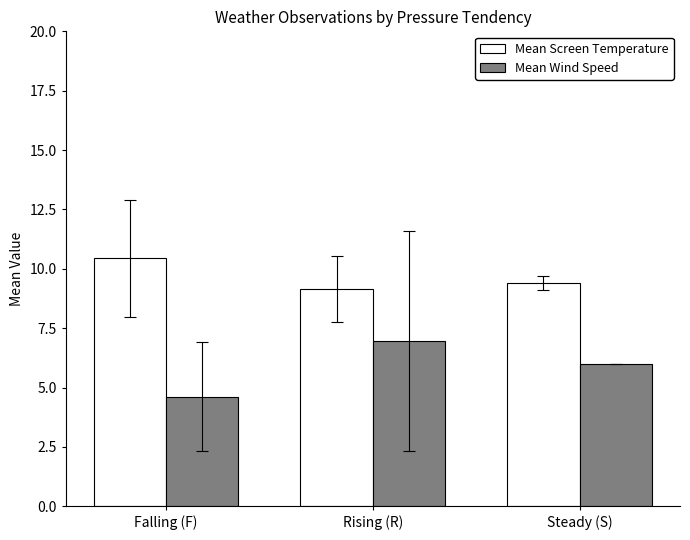

At how many categories does at least one series exceed 4?

3